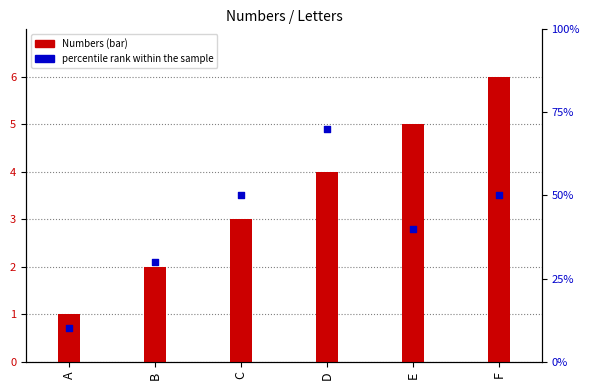

Which series contains the lowest Y value?

Numbers